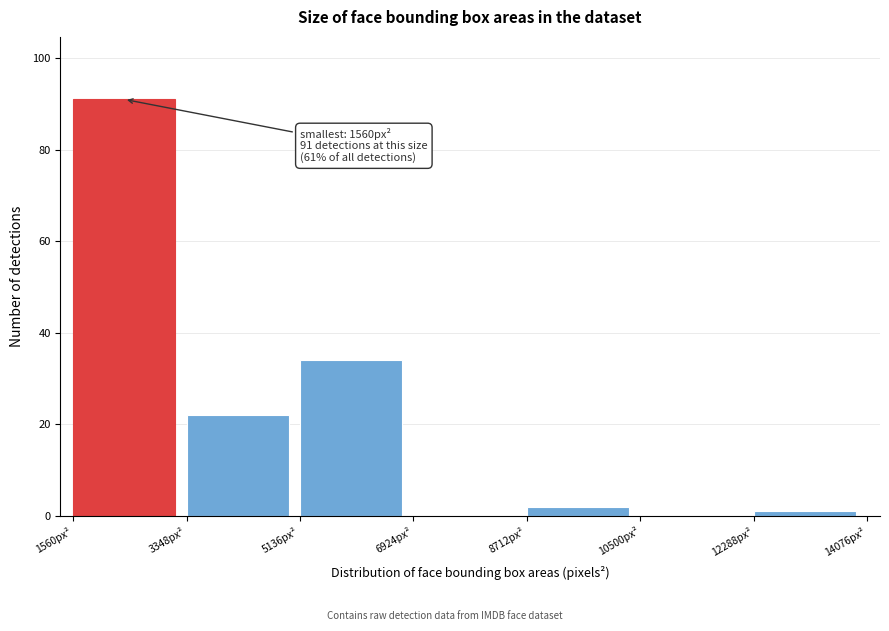

Over which range of the x-axis is the bar tallest?

1600 to 3400